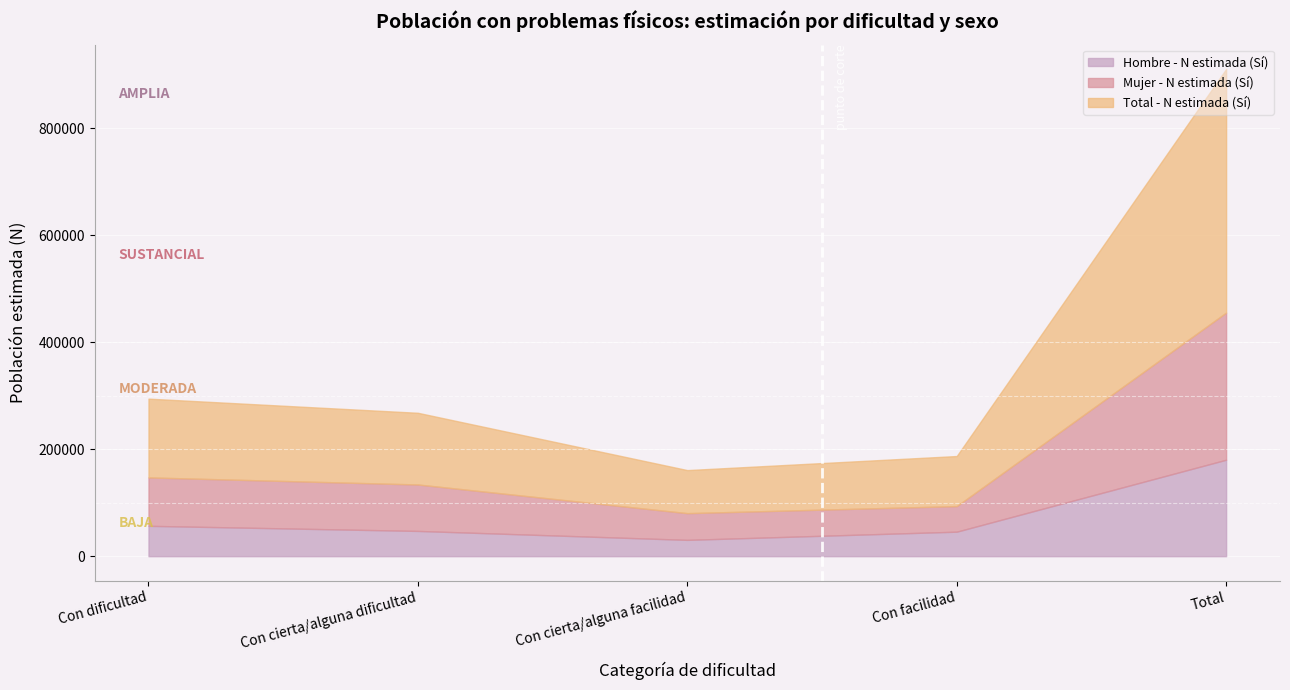

True or false: Total - N estimada (Sí) and Hombre - N estimada (Sí) cross at least once.

False